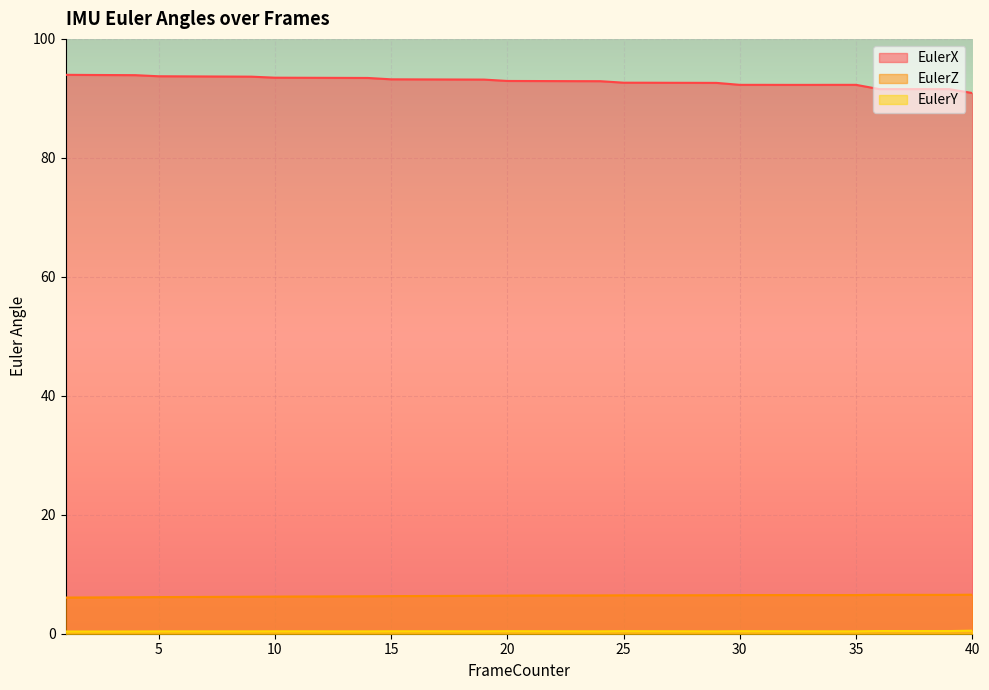

What are all the series names shown in the legend?

EulerX, EulerZ, EulerY